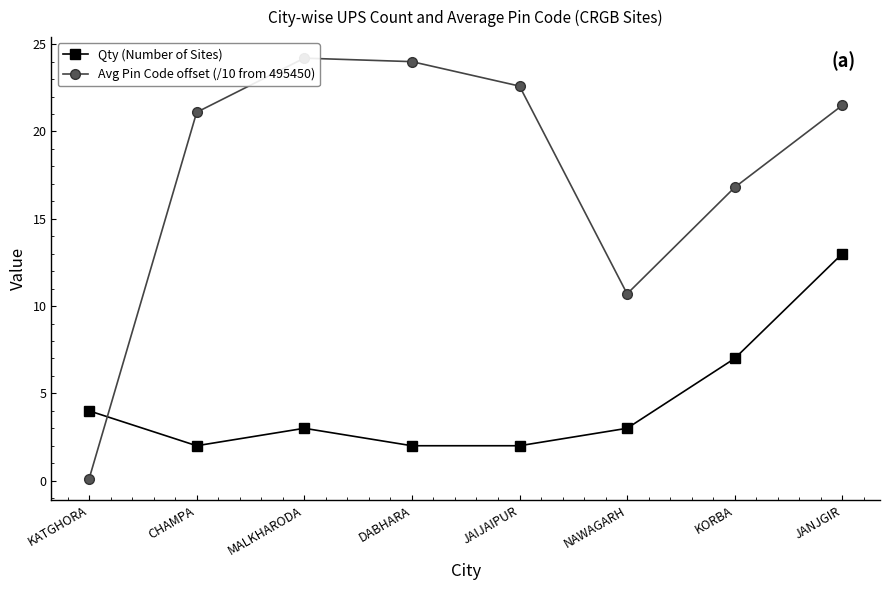

What position from the left is JANJGIR?

8